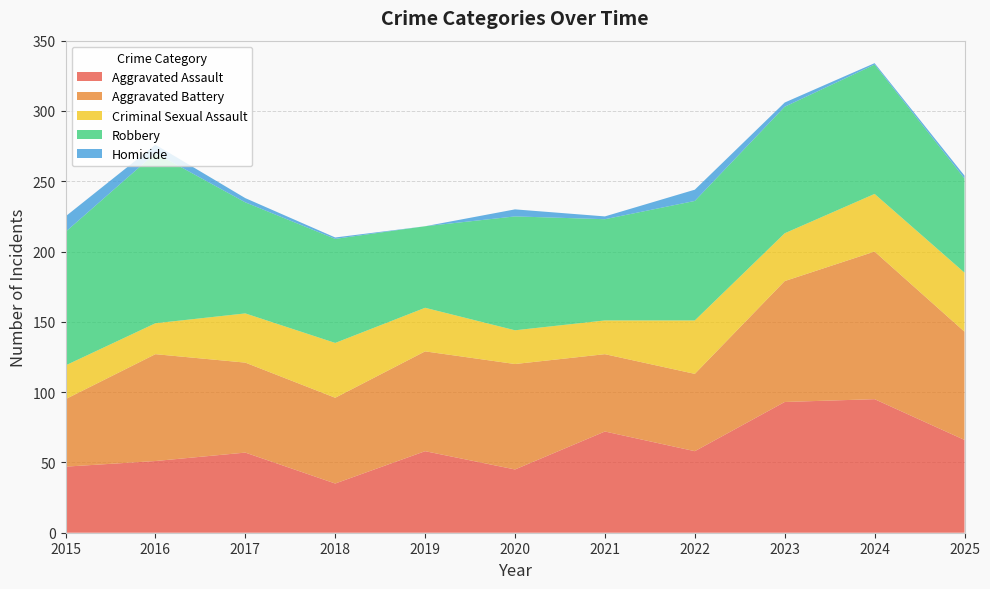

Reading left to right, transcribe all the data shown in this chart.

Aggravated Assault: 47	51	57	35	58	45	72	58	93	95	66
Aggravated Battery: 48	76	64	61	71	75	55	55	86	105	77
Criminal Sexual Assault: 24	22	35	39	31	24	24	38	34	41	42
Robbery: 95	121	79	74	58	81	72	85	90	92	67
Homicide: 11	6	3	1	0	5	2	8	3	1	2